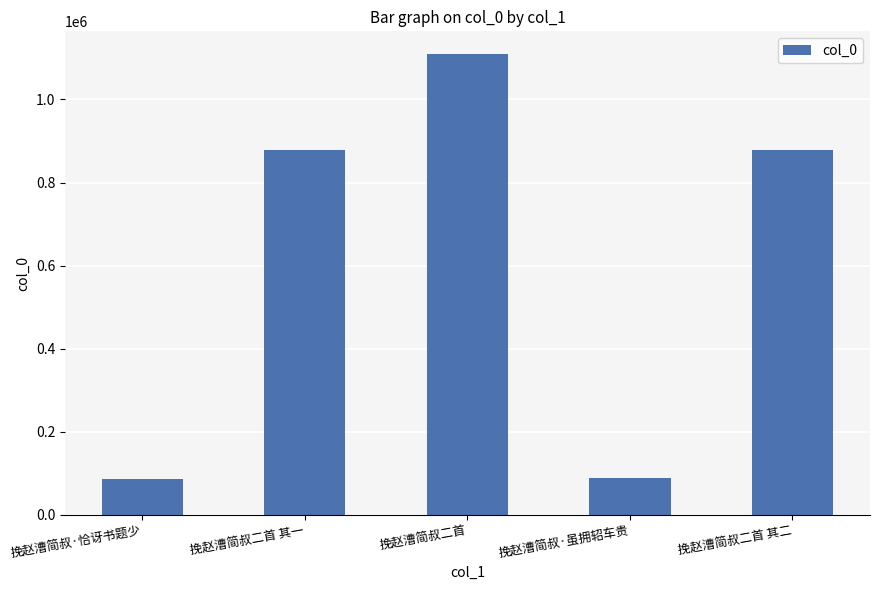

Is it true that the value at 挽赵漕简叔·虽拥轺车贵 is 89478?

True